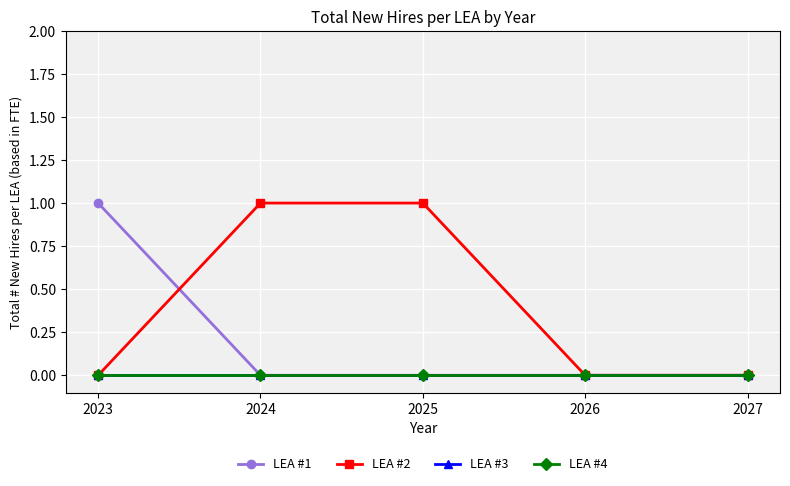

The LEA #1 series shows 0 at 2027. True or false?

True